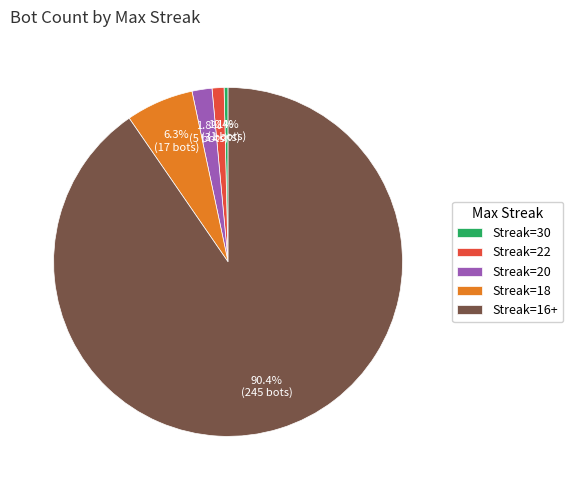

Does Streak=30 account for over 50% of the chart?

No